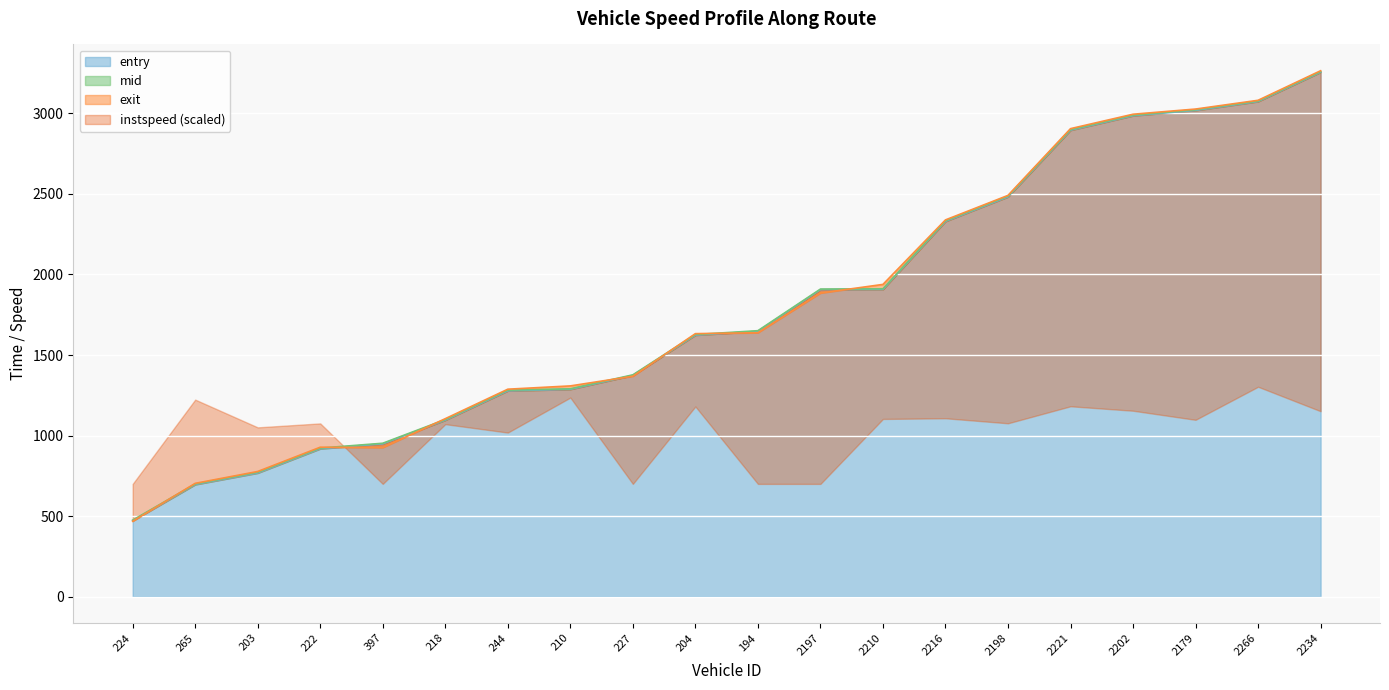

Which category has the highest value across all series?

2234